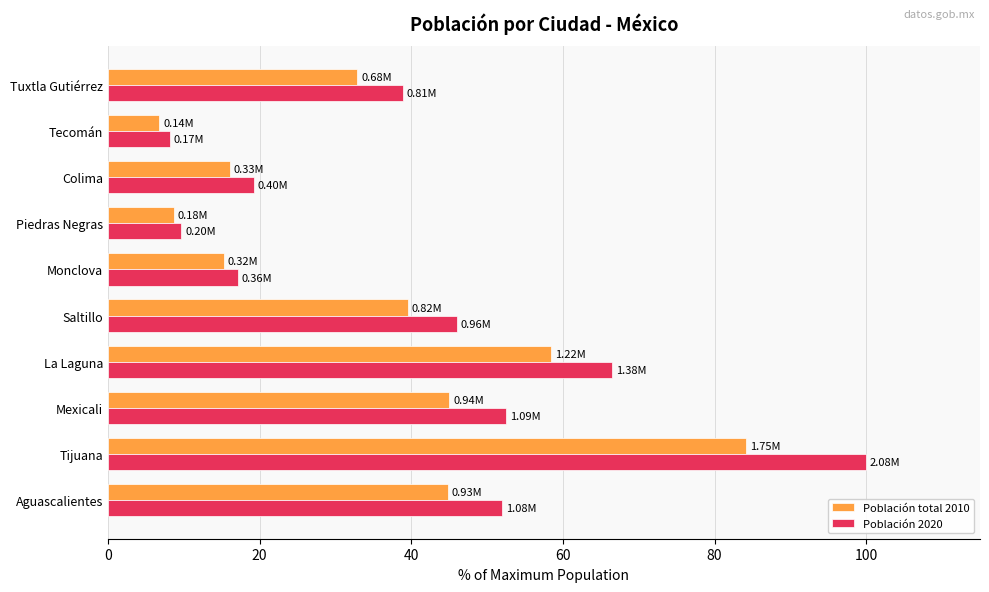

How many values in the Población 2020 series are below 46?

5